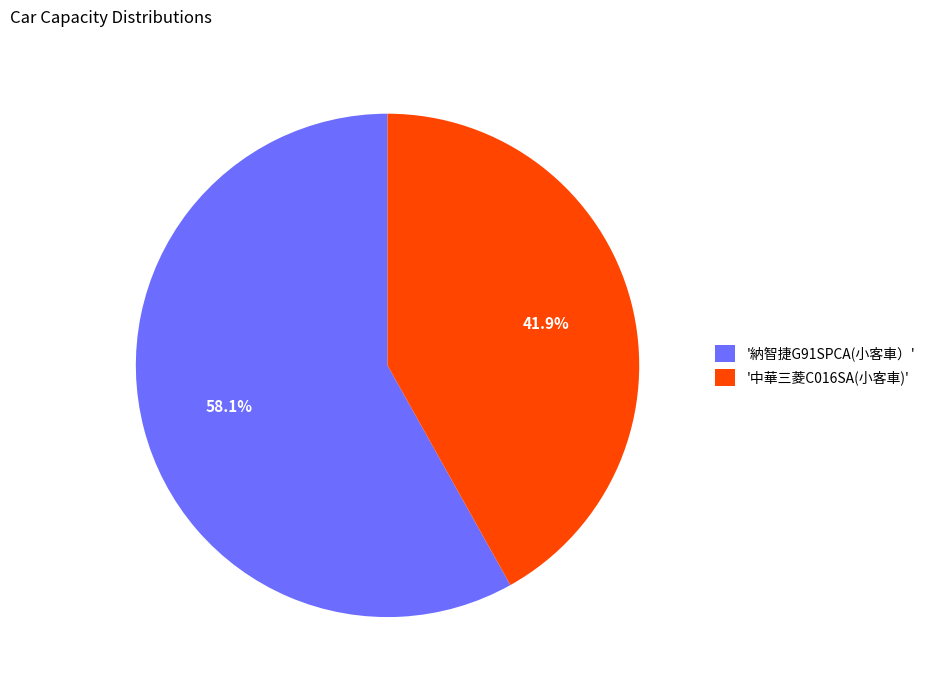

What is the majority slice?

'納智捷G91SPCA(小客車）'